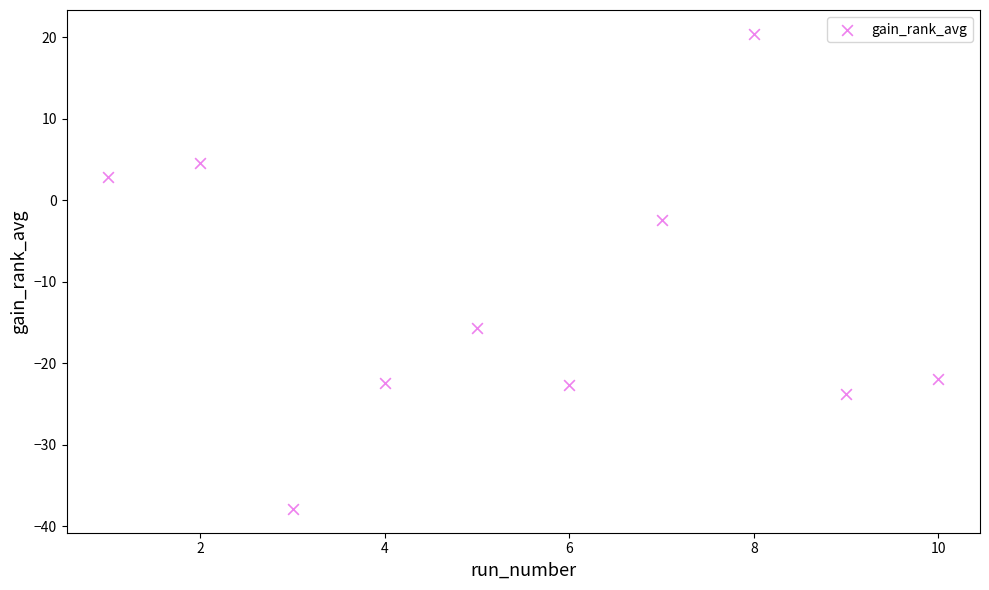

What is the average Y value?

-11.9